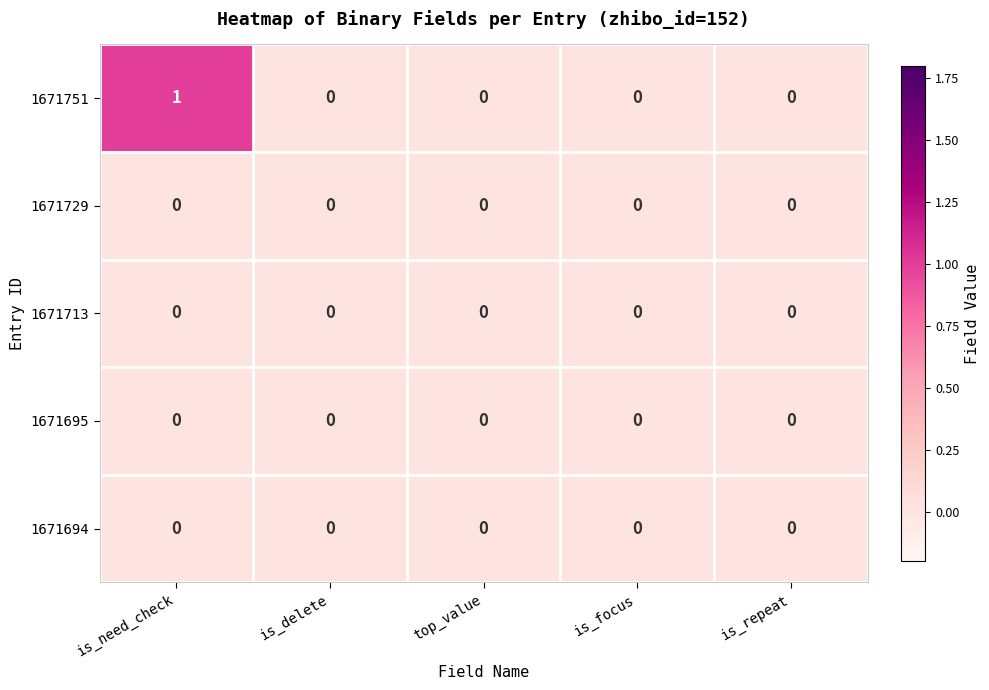

Reading left to right, extract all data points from this chart.

1671751: 1	0	0	0	0
1671729: 0	0	0	0	0
1671713: 0	0	0	0	0
1671695: 0	0	0	0	0
1671694: 0	0	0	0	0